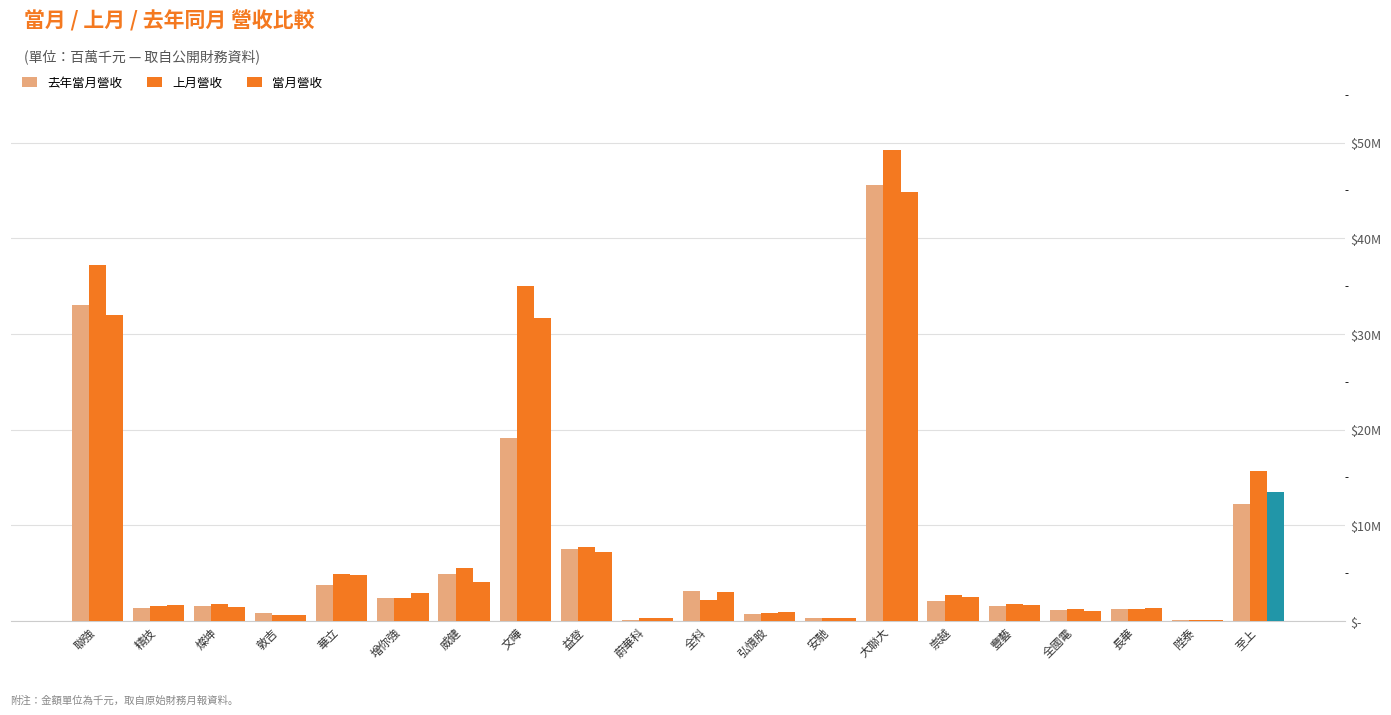

Is the value of 去年當月營收 at 豐藝 greater than the value of 上月營收 at 文曄?

No